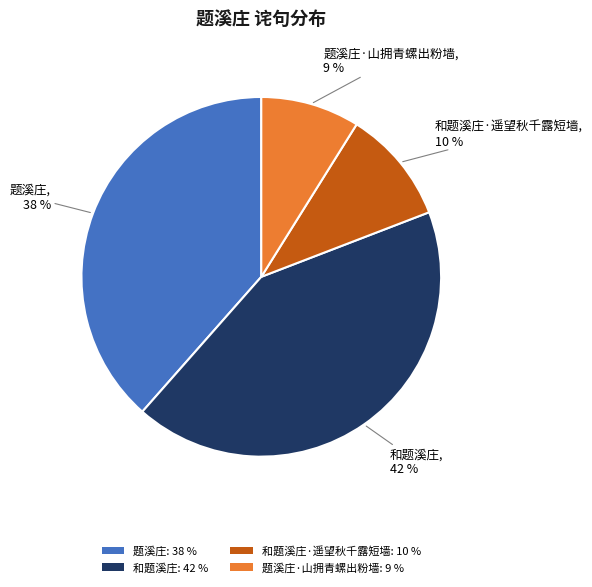

Is it true that 题溪庄: 38 % is 33% of the pie?

False